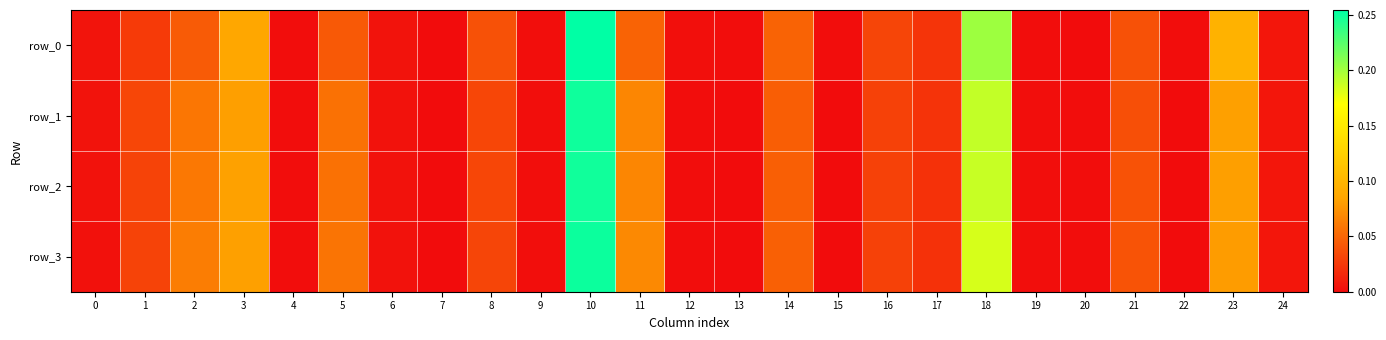

List the labels in order of row_2 value, smallest first.

7, 15, 13, 22, 20, 4, 12, 19, 9, 0, 6, 24, 17, 16, 1, 8, 21, 14, 5, 2, 11, 23, 3, 18, 10